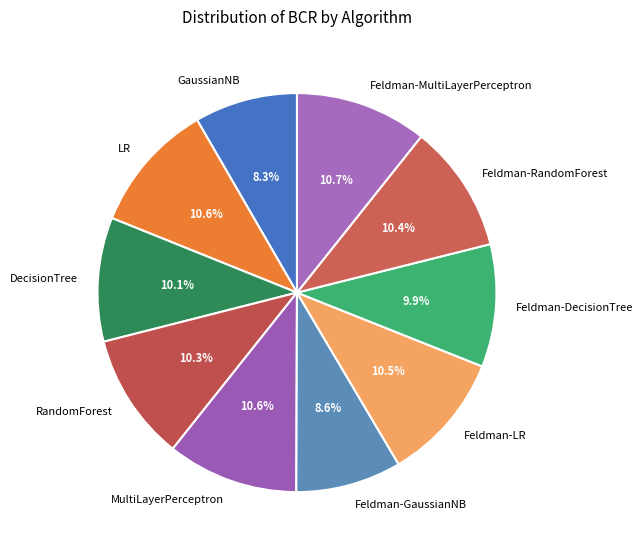

Count the number of slices in the pie.

10